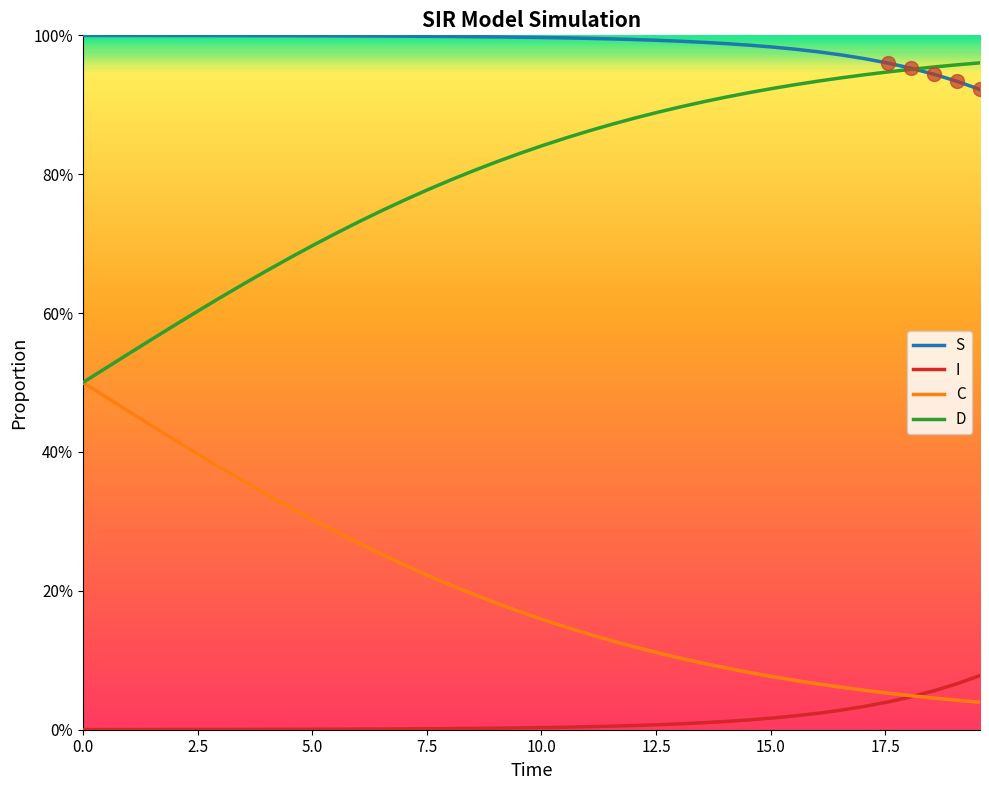

Does the chart have visible grid lines?

No